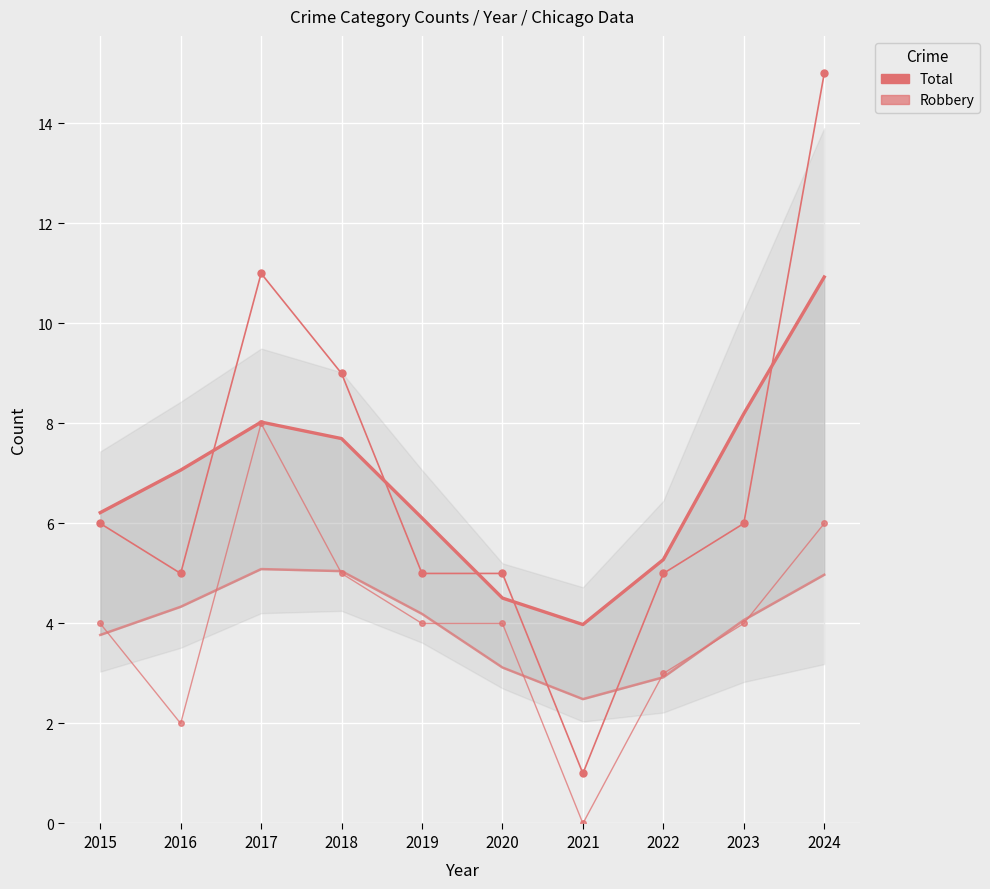

At which category is the sum across all series the highest?

2024